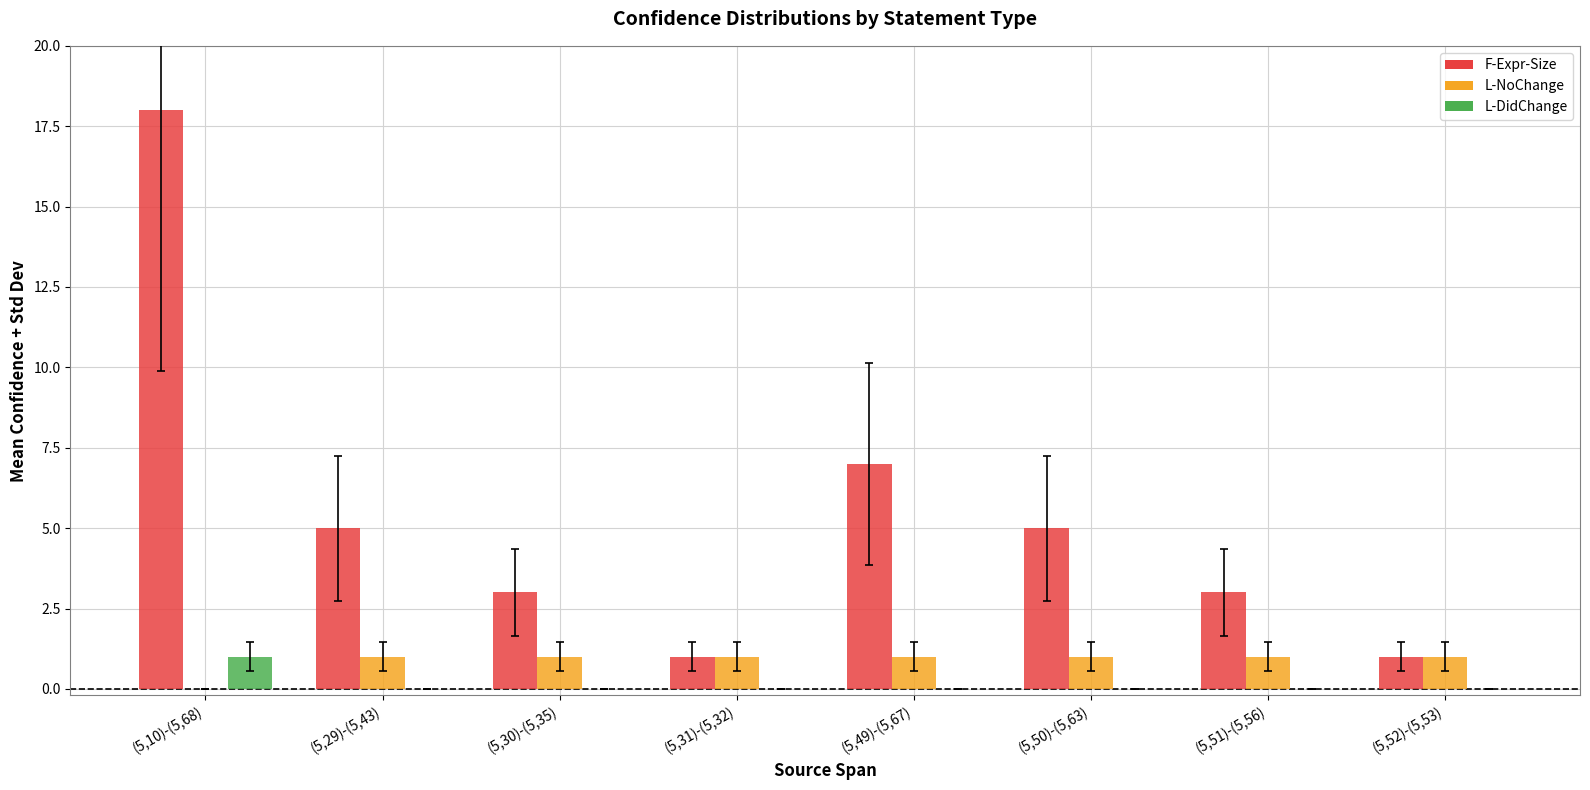

Is it true that L-DidChange equals 1 at (5,10)-(5,68)?

True